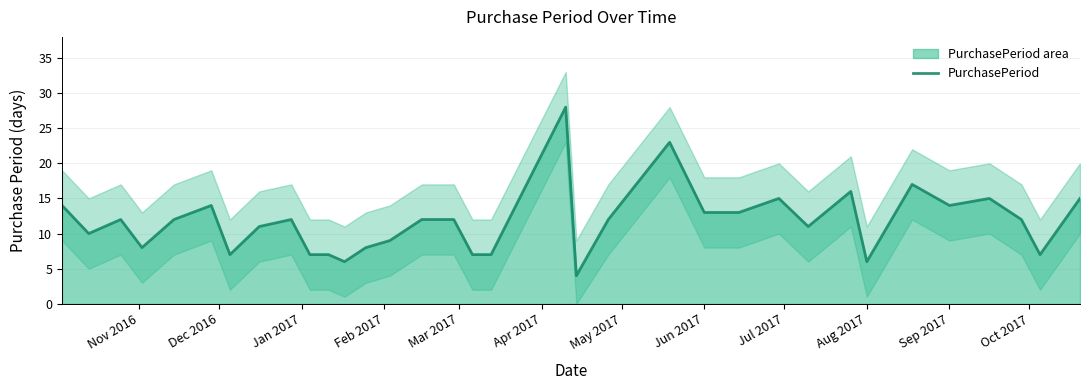

What is the maximum value for PurchasePeriod?

28